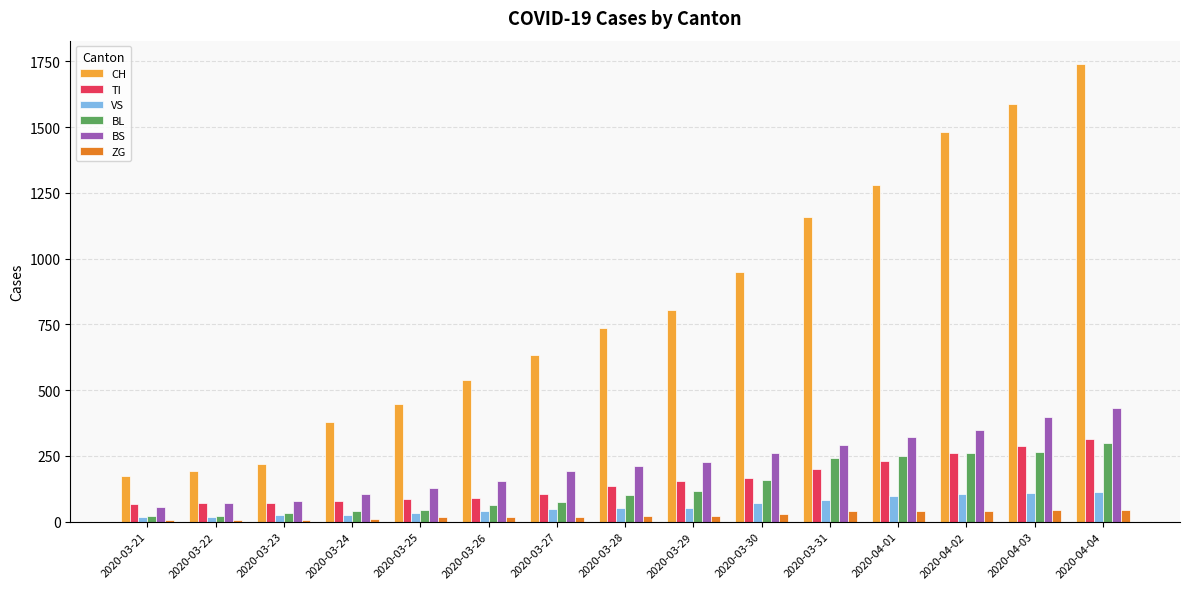

What are all the series names shown in the legend?

CH, TI, VS, BL, BS, ZG